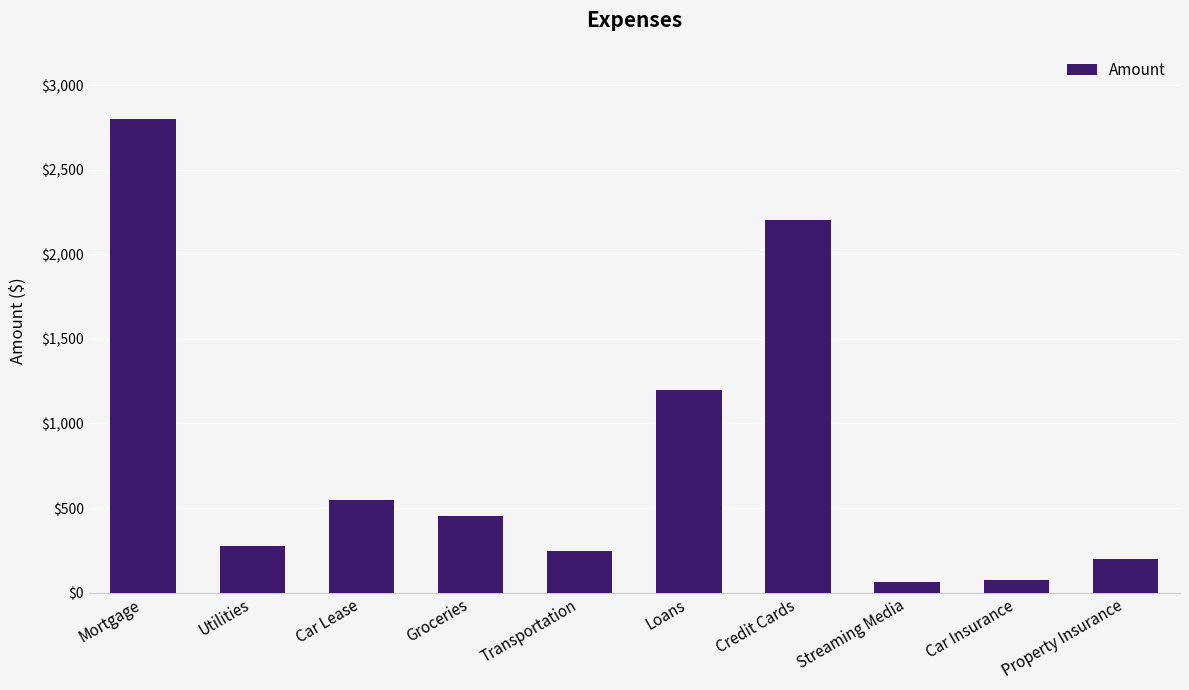

What is the difference between the maximum and minimum values?

2735